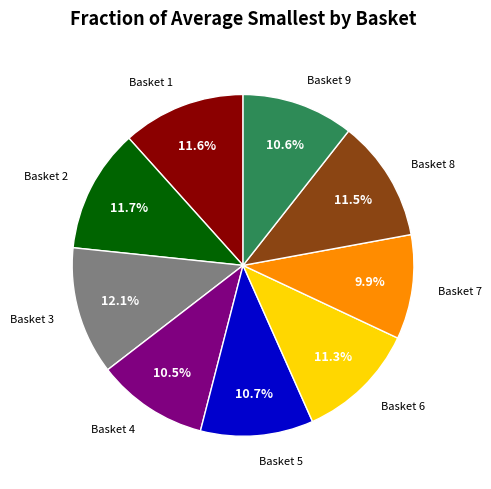

Between Basket 9 and Basket 8, which is larger?

Basket 8